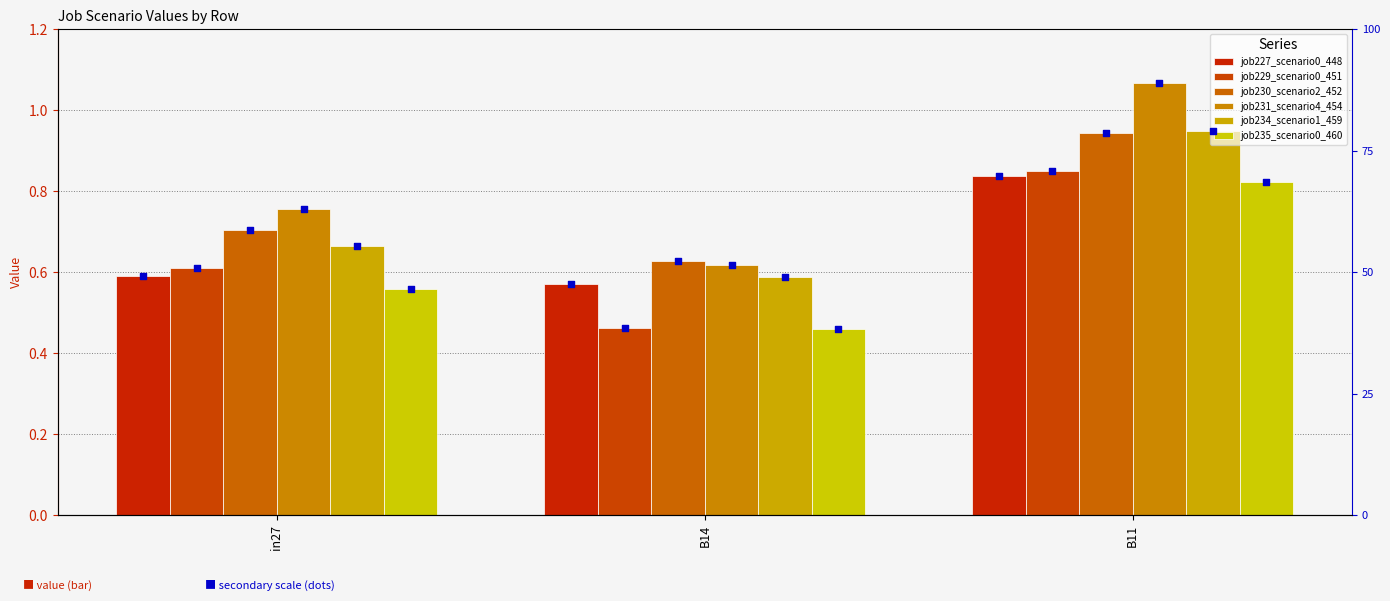

At which category is the sum across all series the highest?

B11